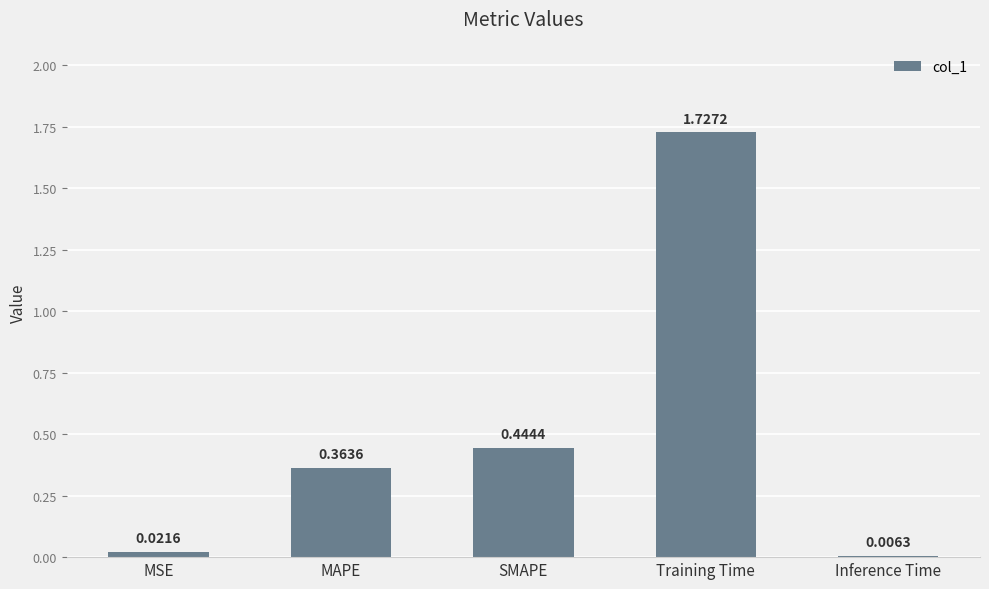

What is the label of the 3rd bar from the left?

SMAPE